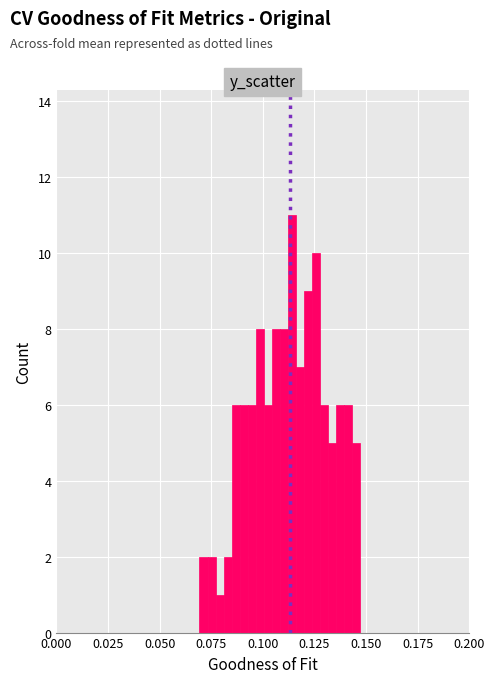

Around what value on the x-axis is the tallest bar? Give the approximate position of its centre, as read against the axis.

0.115